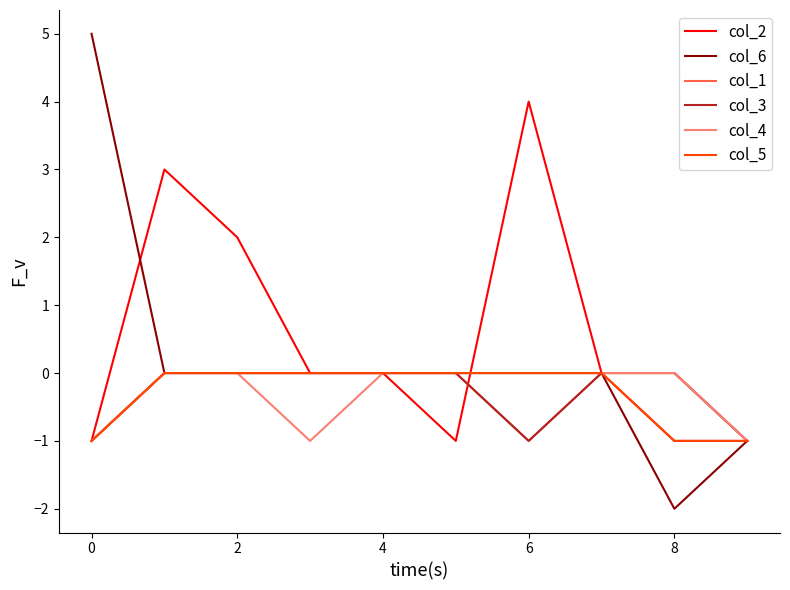

What is the sum of all col_1 values?

-3